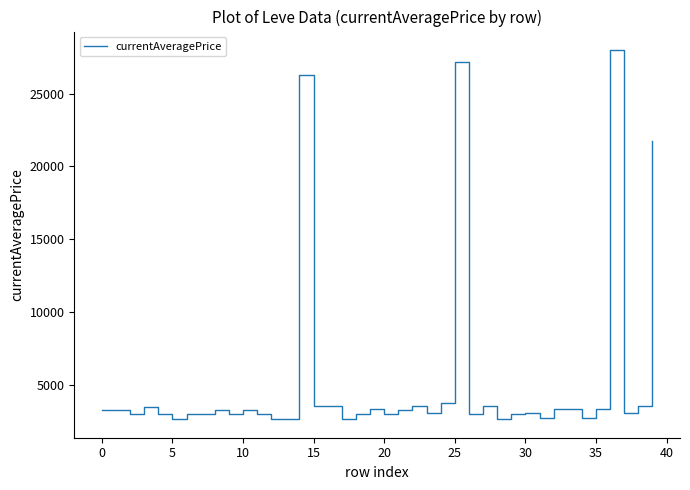

What is the sum of all values?

216519